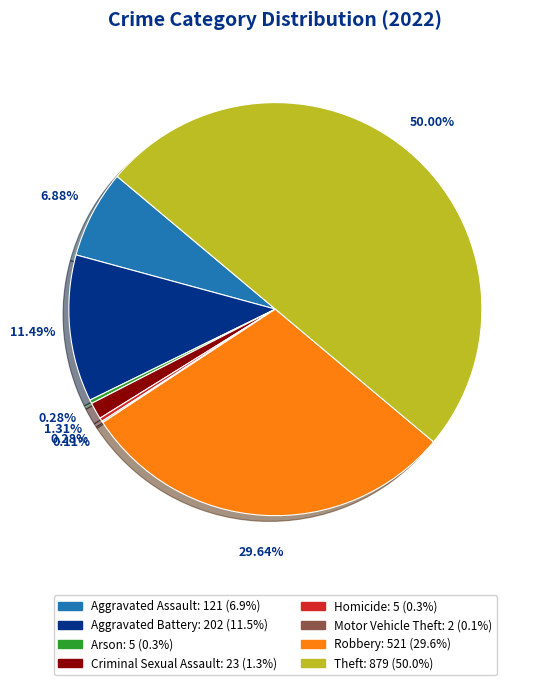

Approximately how many times larger is the value at Robbery compared to Theft?

0.6